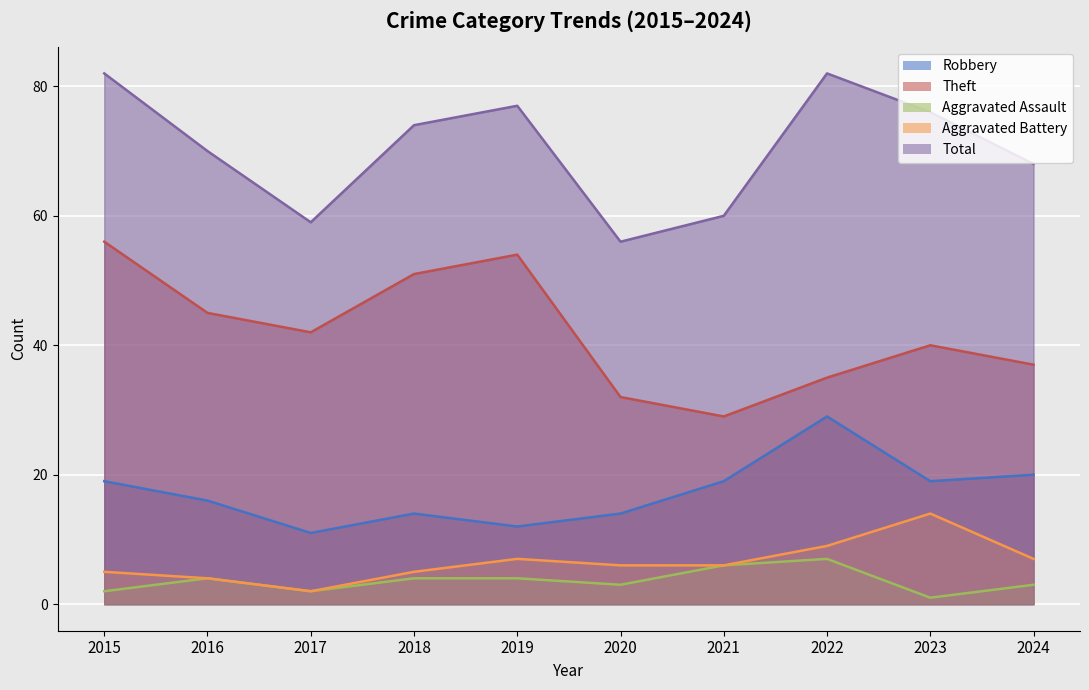

Rank the series at 2020 from highest to lowest value.

Total, Theft, Robbery, Aggravated Battery, Aggravated Assault